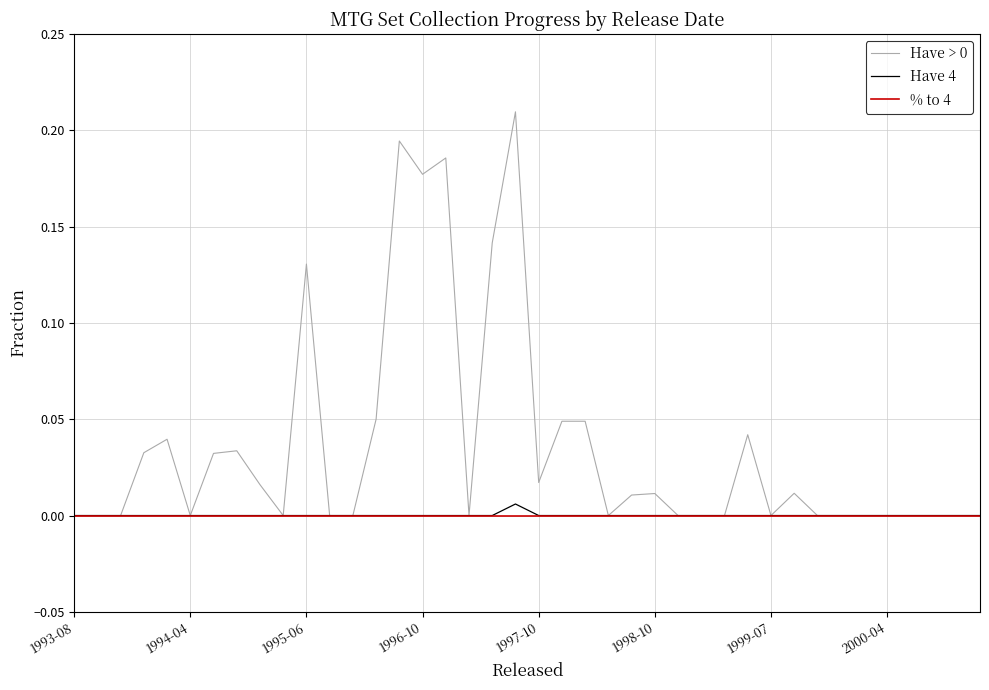

Is this an area chart (filled region under the line)?

No